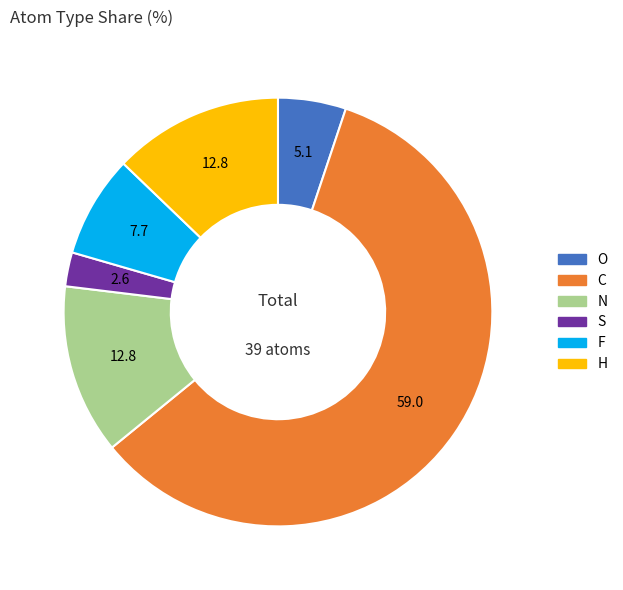

Is there a majority slice in this chart?

Yes